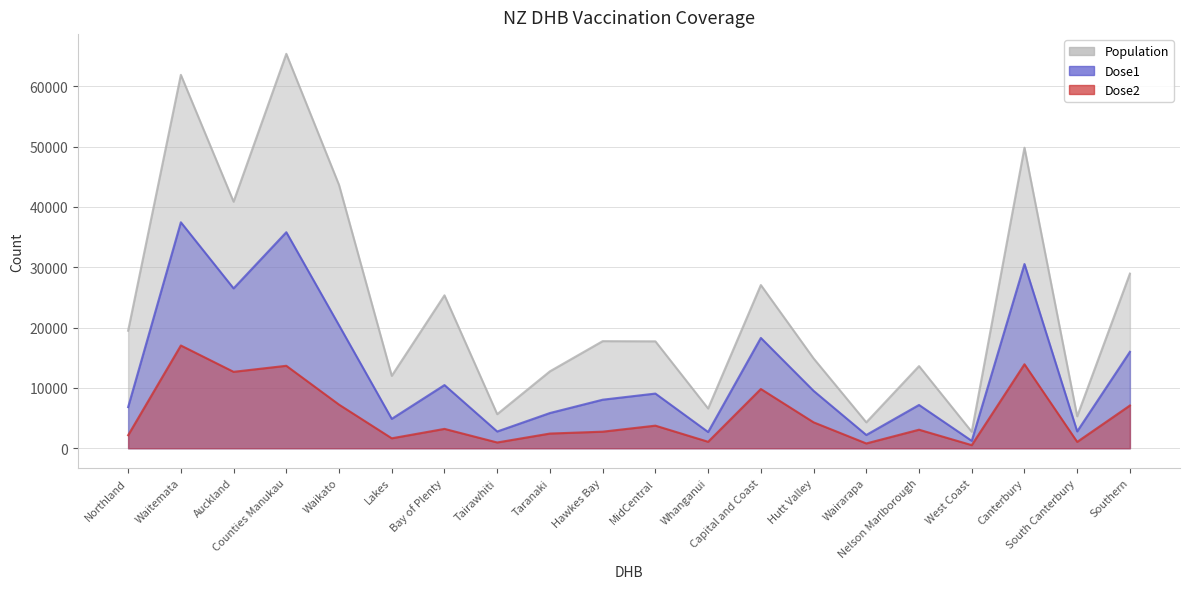

True or false: Dose2 and Dose1 cross at least once.

False